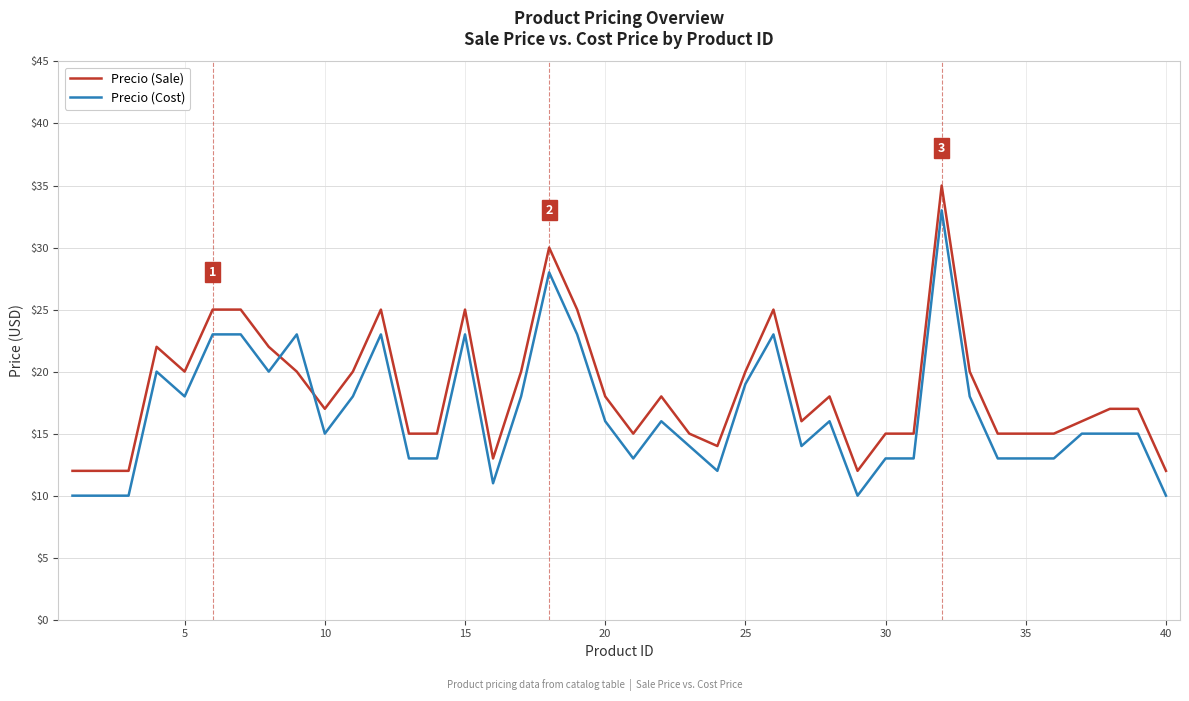

Reading right to left, transcribe all the data shown in this chart.

Precio (Sale): 12	17	17	16	15	15	15	20	35	15	15	12	18	16	25	20	14	15	18	15	18	25	30	20	13	25	15	15	25	20	17	20	22	25	25	20	22	12	12	12
Precio (Cost): 10	15	15	15	13	13	13	18	33	13	13	10	16	14	23	19	12	14	16	13	16	23	28	18	11	23	13	13	23	18	15	23	20	23	23	18	20	10	10	10